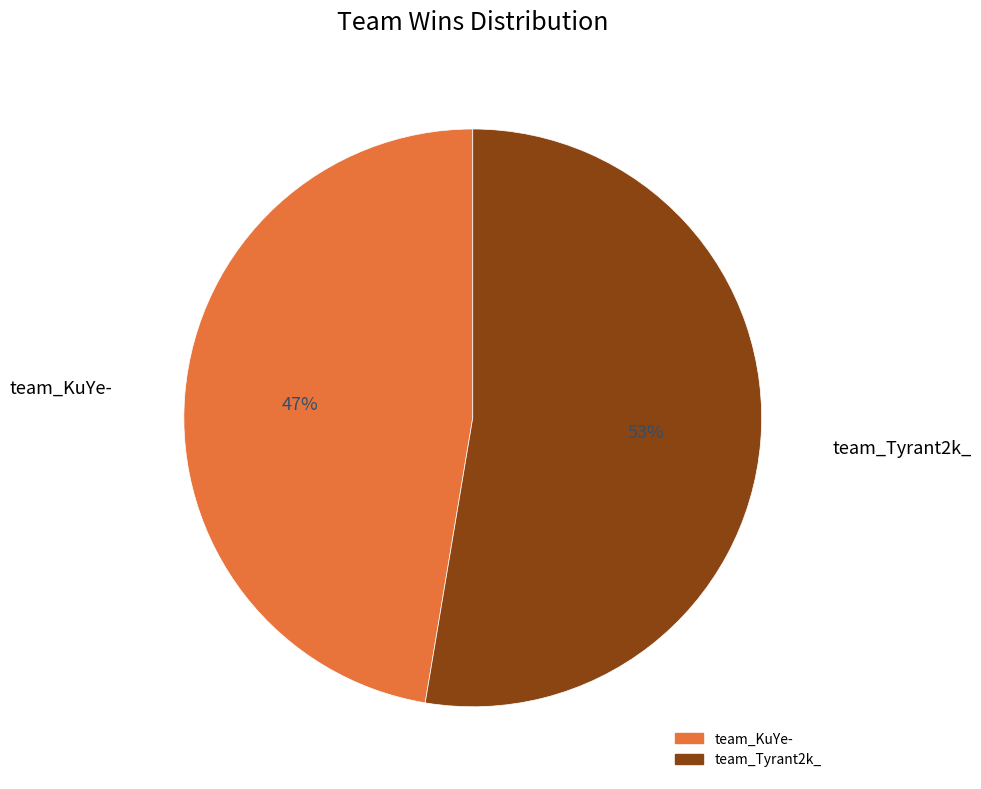

Which category has the biggest portion of the pie?

team_Tyrant2k_